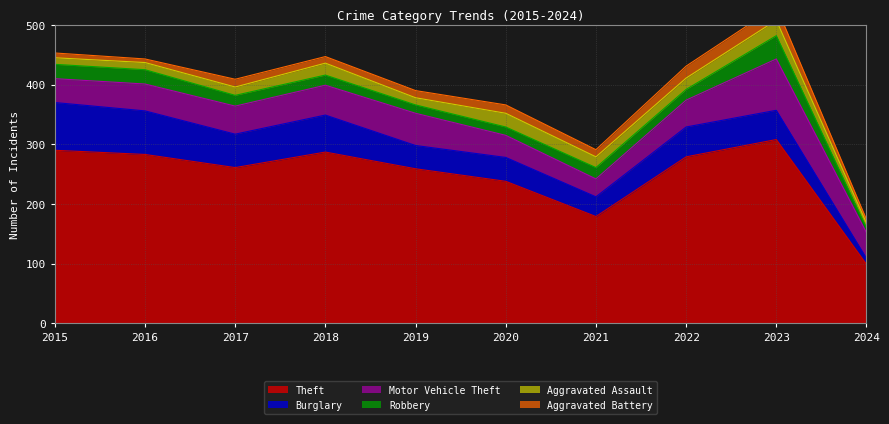

The value of Burglary at 2020 is 22. True or false?

False